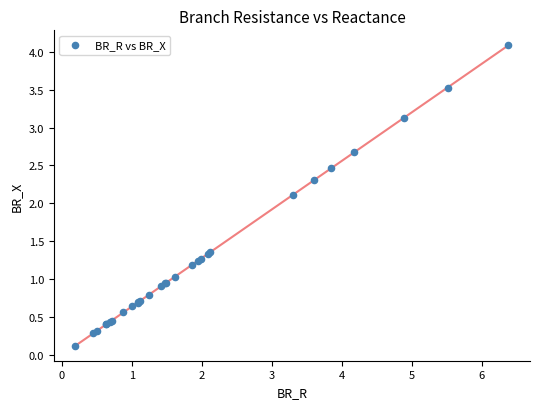

What Y value in the scatter plot is closest to 2?

2.1